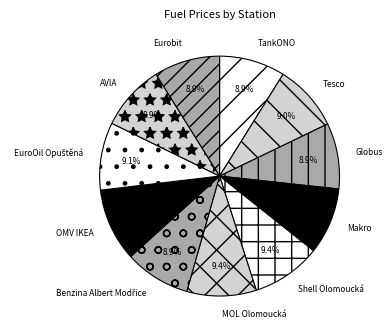

What is the ratio of the value at Tesco to the value at AVIA?

1.0